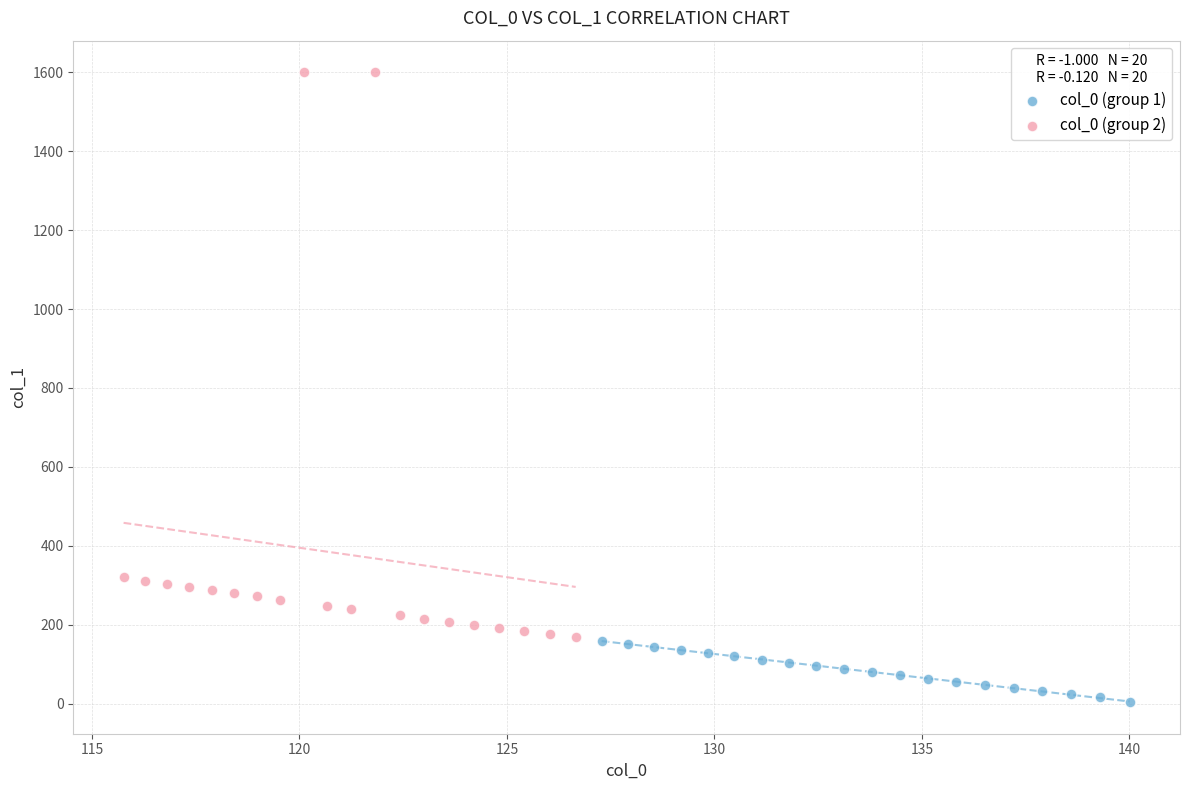

Which series contains the highest Y value?

col_0 (group 2)